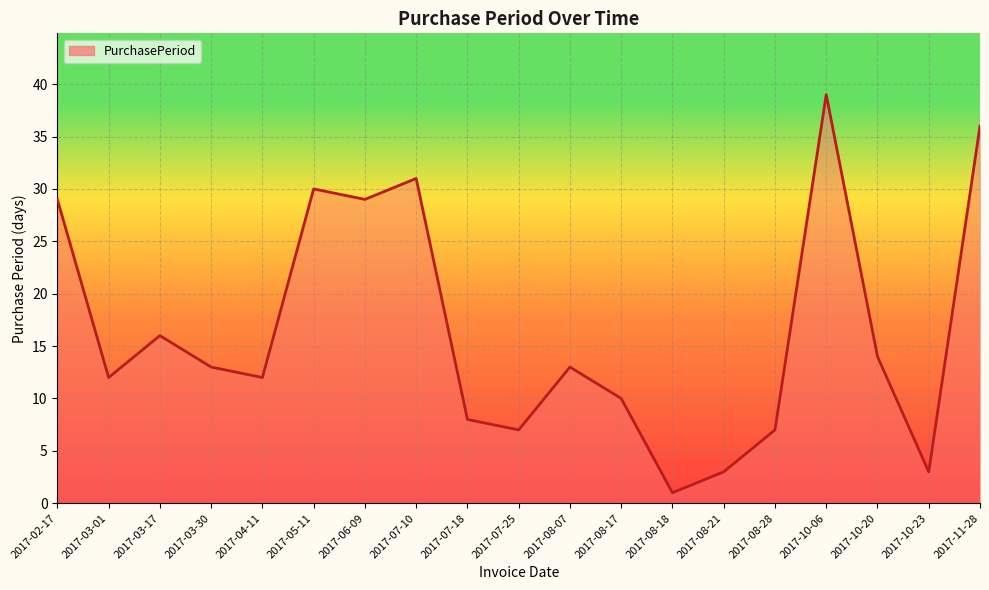

What is the average value?

16